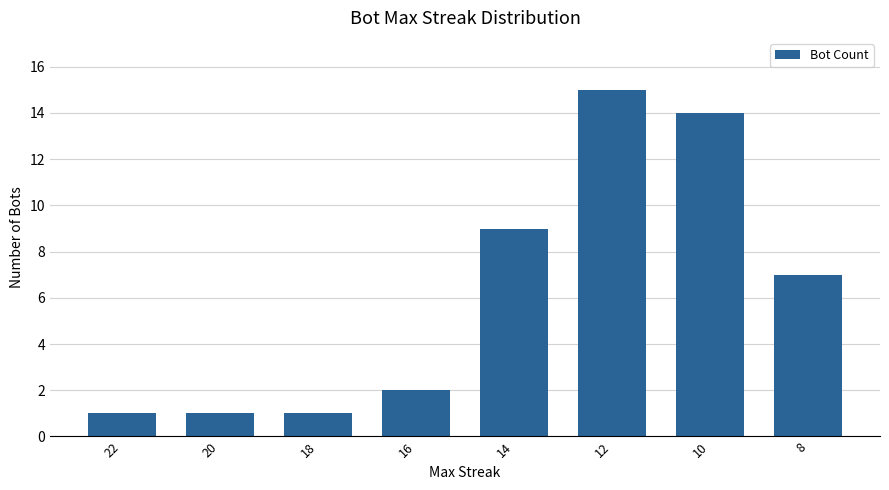

Between 10 and 12, which is larger?

12